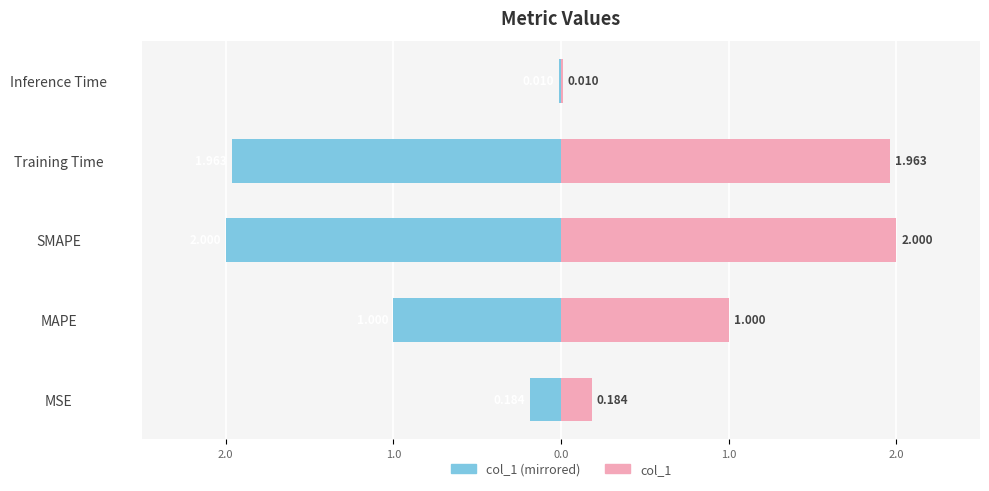

Which series has the widest spread of values?

col_1 (left)